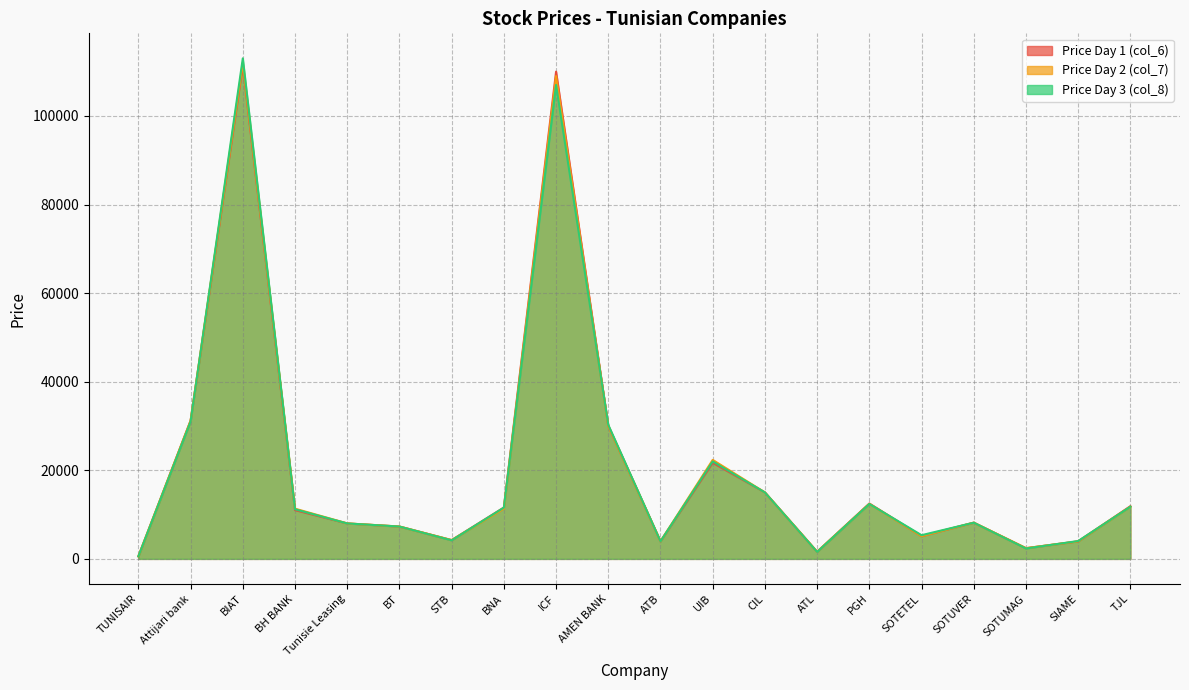

What is the lowest value of the col_8 series?

570